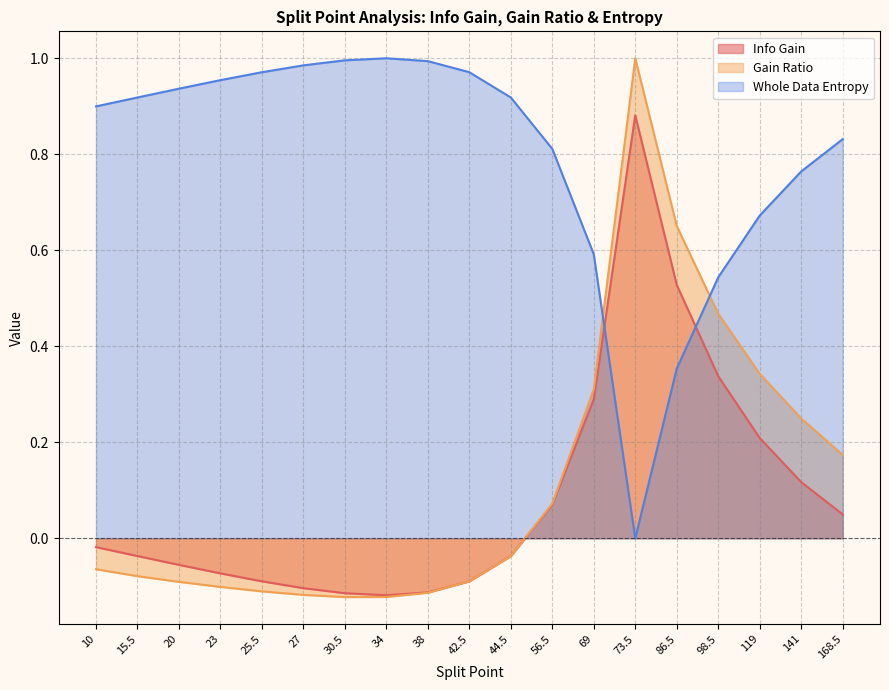

At which category is the sum across all series the highest?

73.5